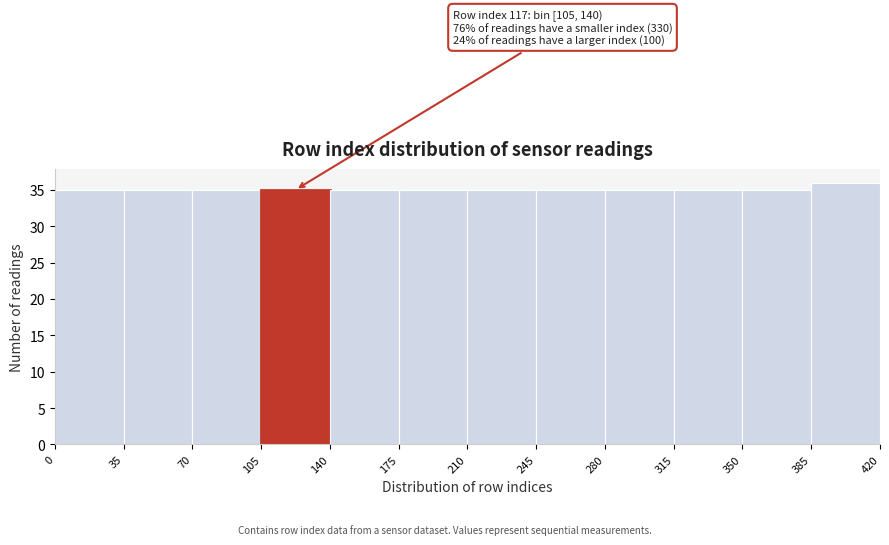

Over which range of the x-axis is the bar tallest?

385 to 420